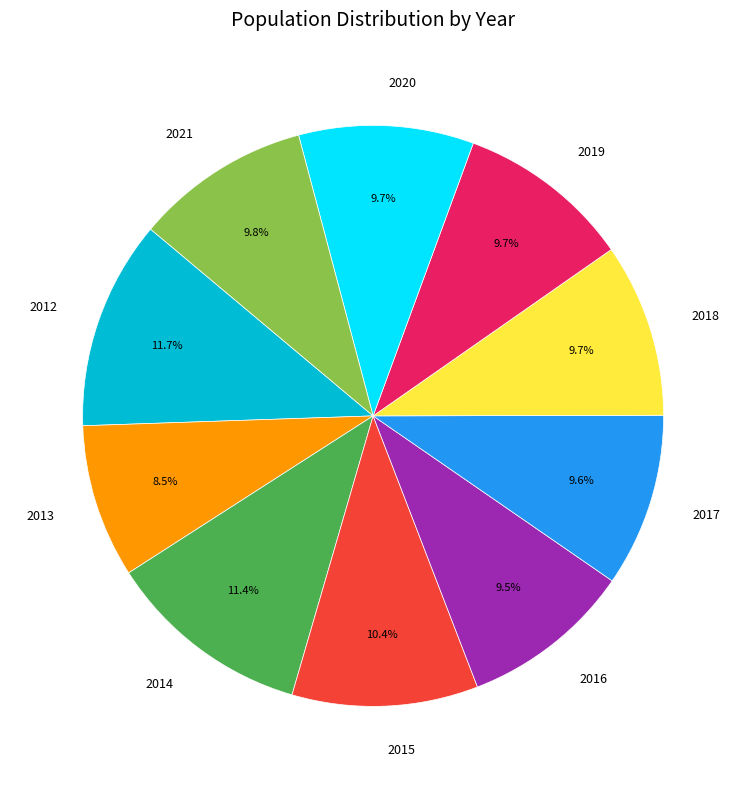

Does 2017 represent more than half of the total?

No